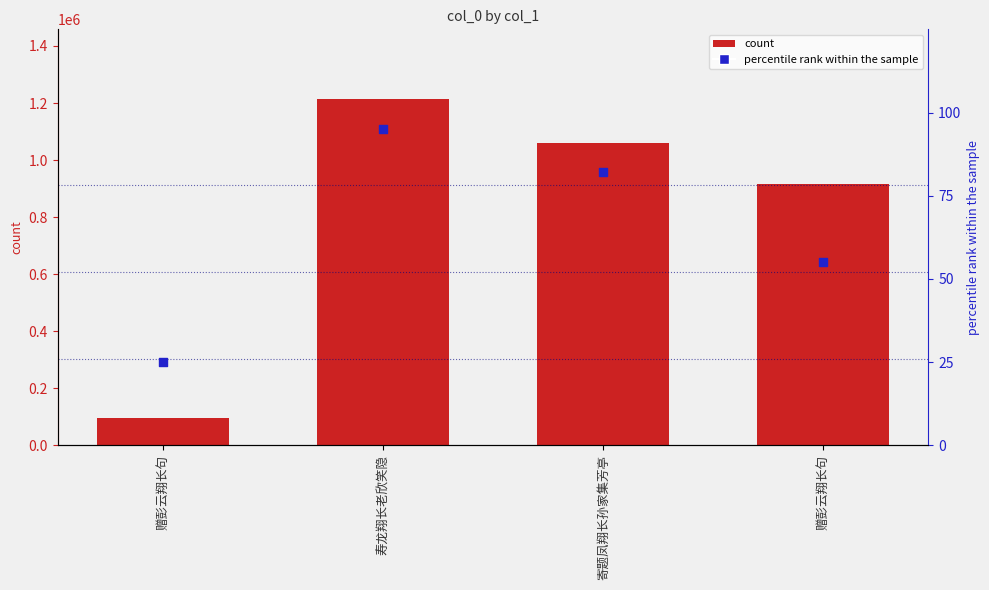

Which series reaches the maximum Y coordinate?

col_0